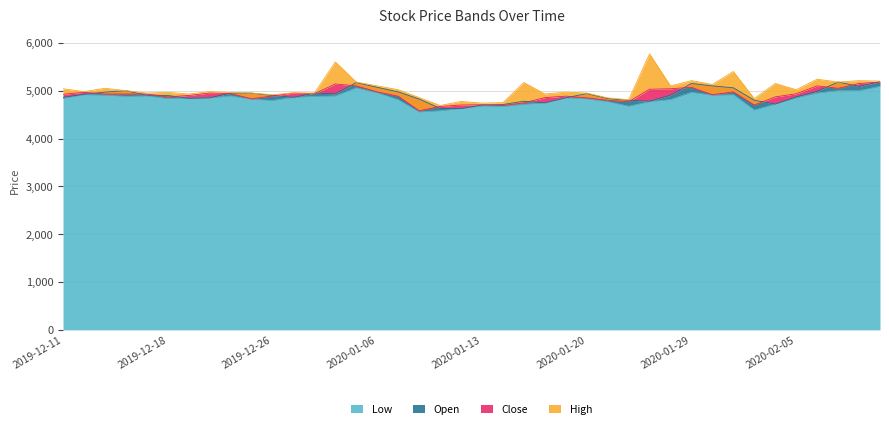

Does the chart display data point markers on the line(s)?

No